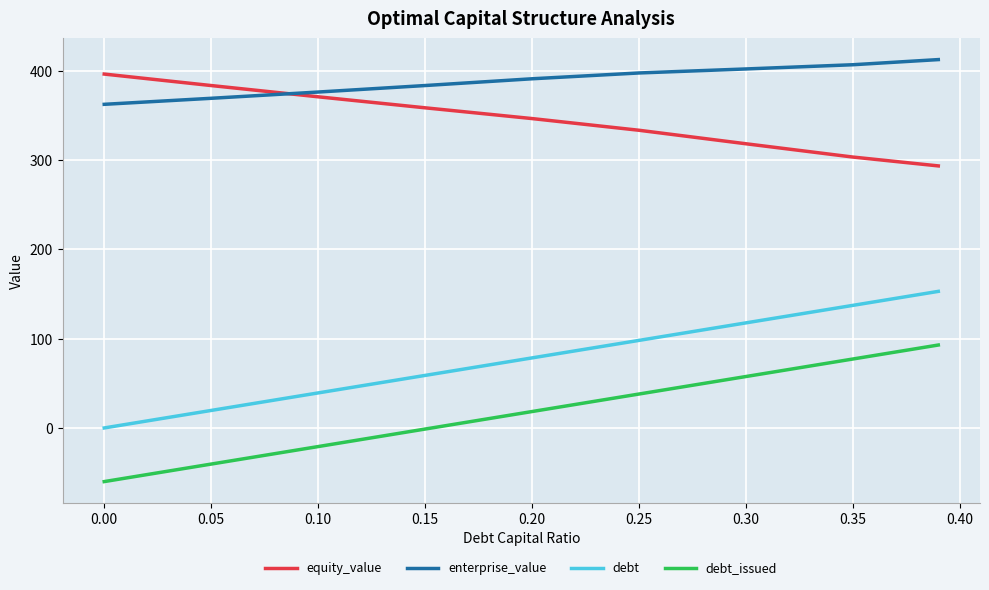

What are all the series names shown in the legend?

equity_value, enterprise_value, debt, debt_issued